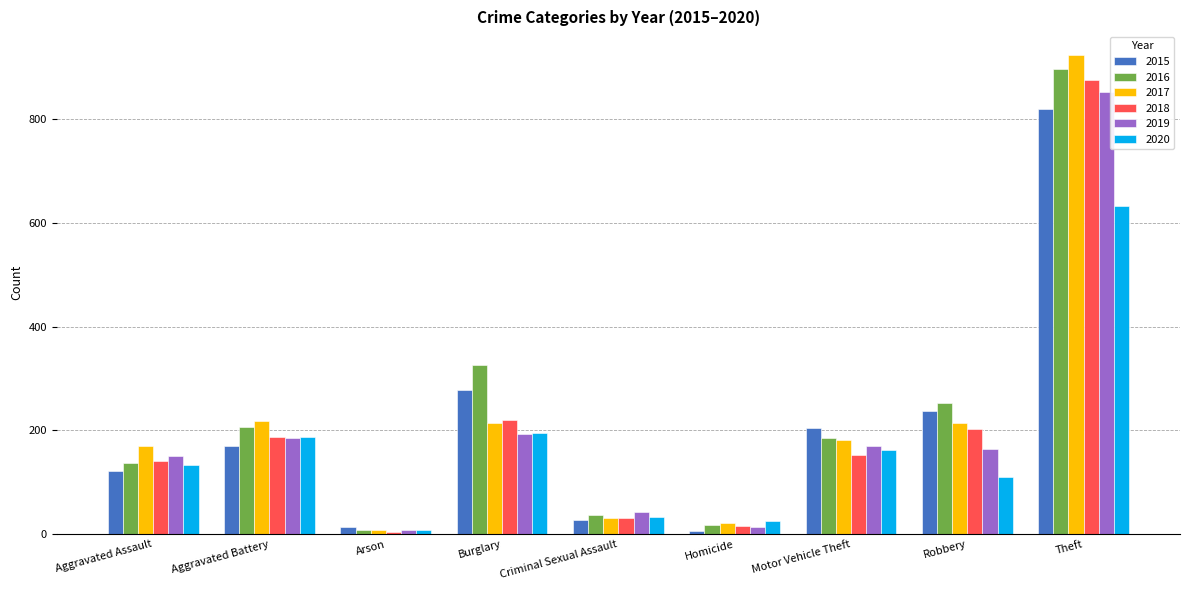

What are all the series names shown in the legend?

2015, 2016, 2017, 2018, 2019, 2020